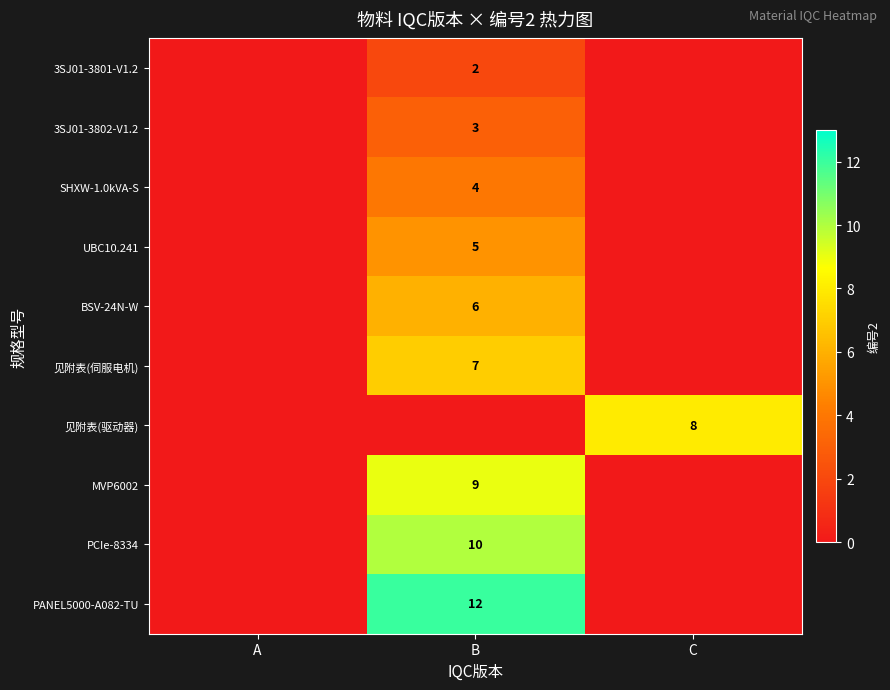

The 见附表(驱动器) series shows 8 at C. True or false?

True